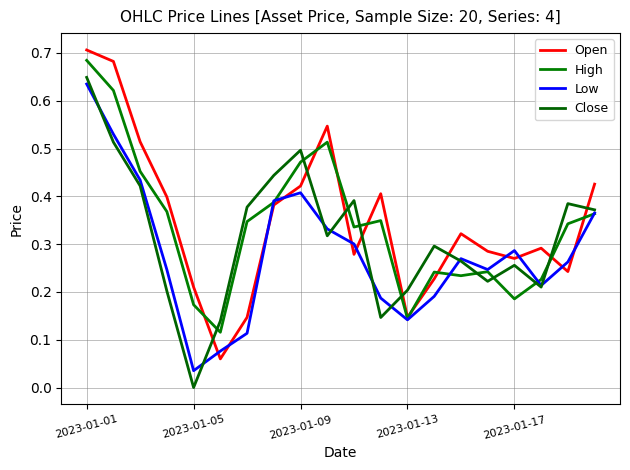

How many lines are shown in the chart?

4